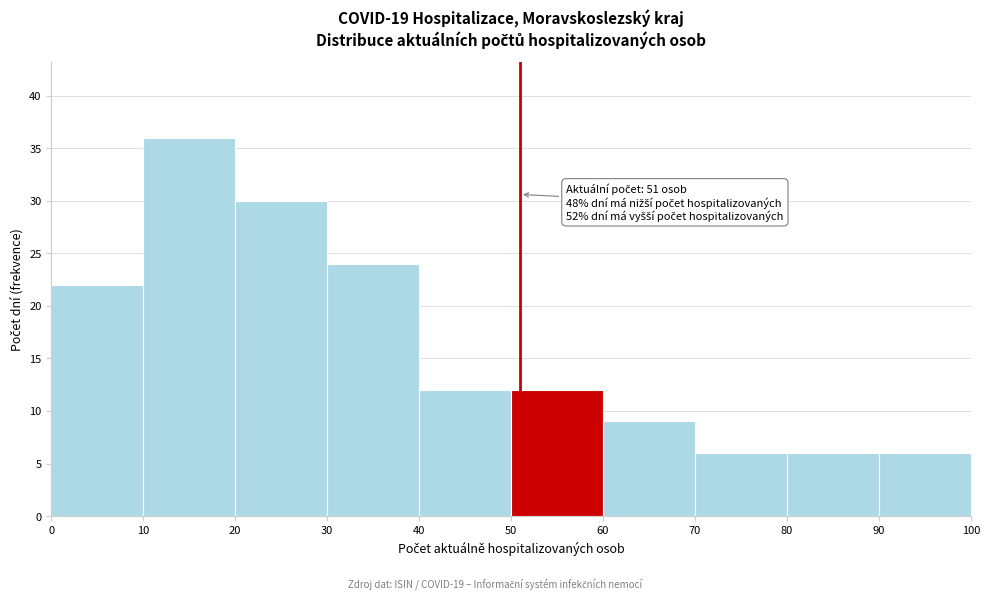

Which range on the x-axis has the tallest bar?

10 to 20